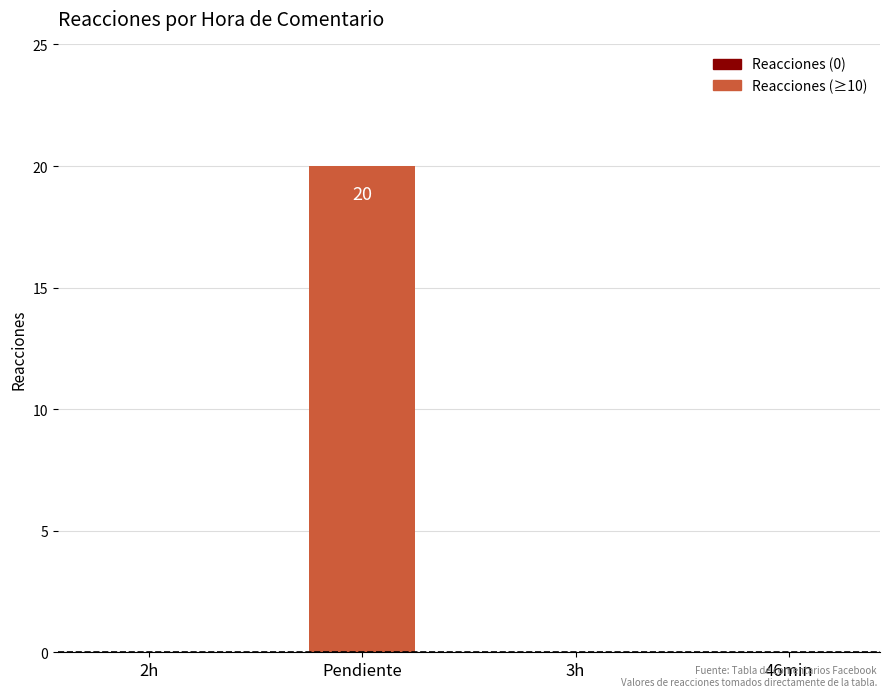

Reading right to left, what are all the values shown in this chart?

0	0	20	0